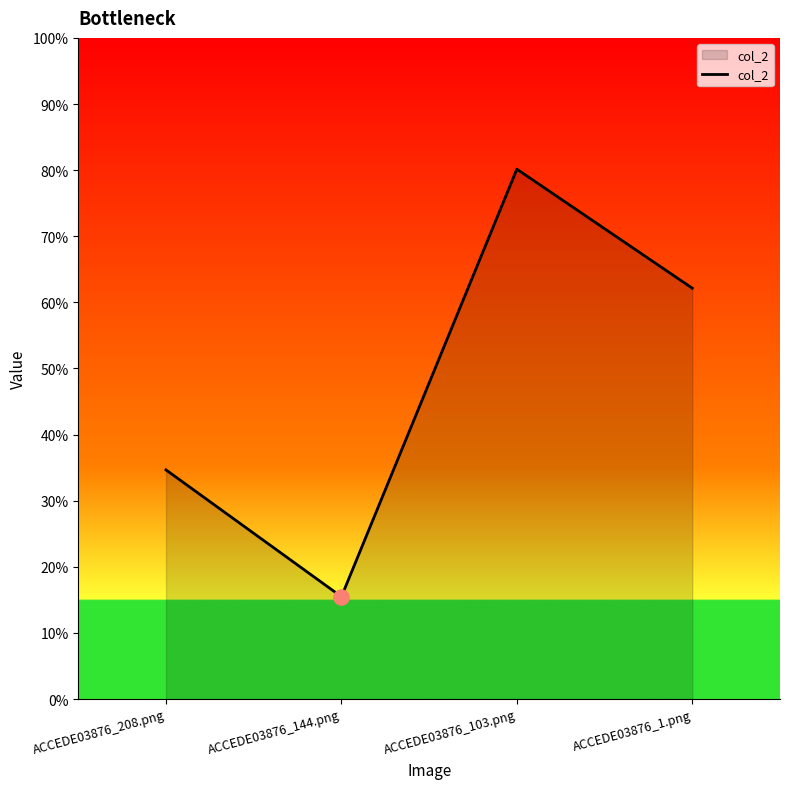

Between ACCEDE03876_103.png and ACCEDE03876_208.png, which is larger?

ACCEDE03876_103.png